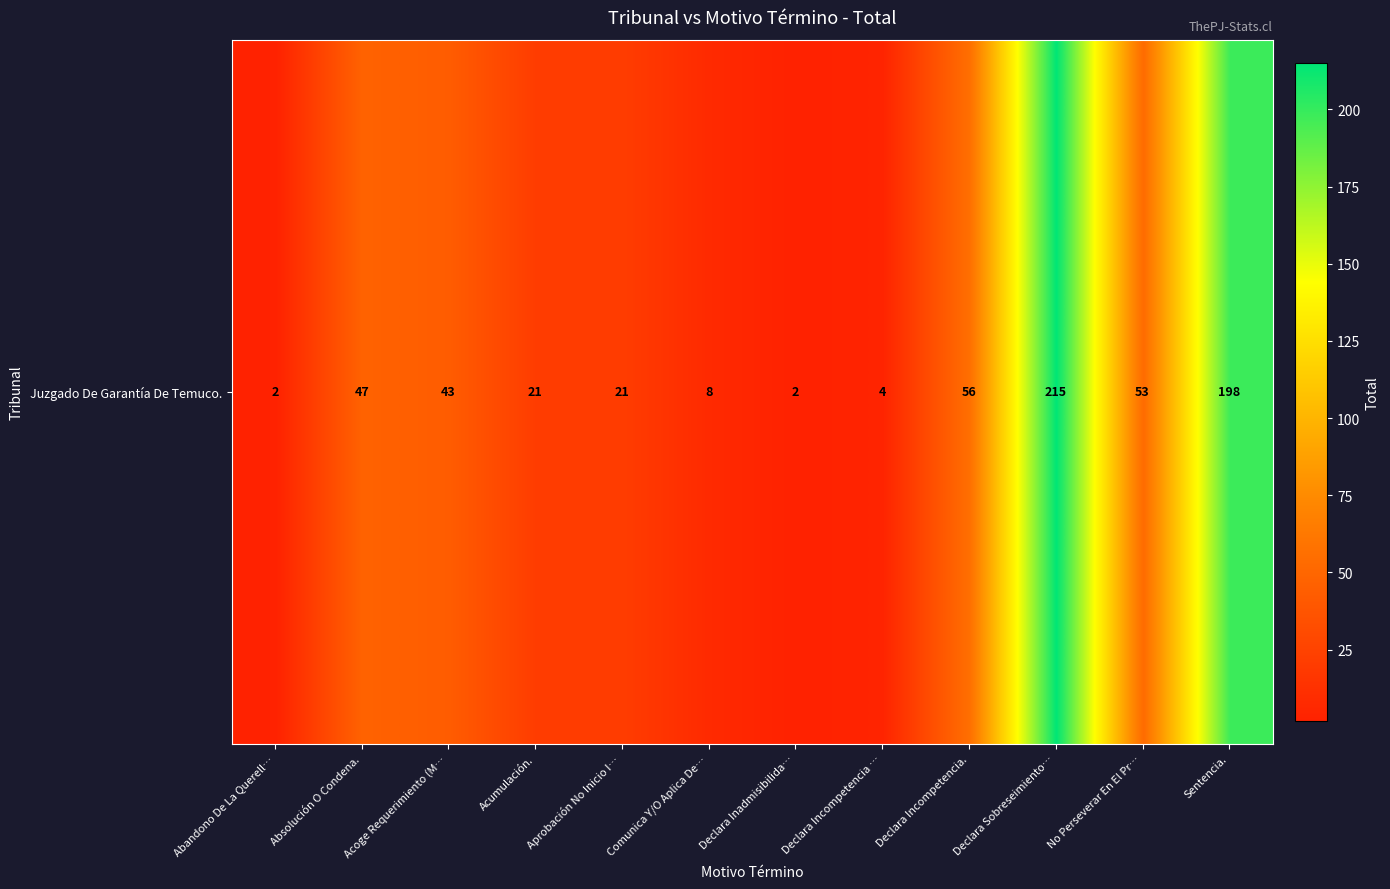

Reading left to right, transcribe all the data shown in this chart.

Abandono De La Querell…=2	Absolución O Condena.=47	Acoge Requerimiento (M…=43	Acumulación.=21	Aprobación No Inicio I…=21	Comunica Y/O Aplica De…=8	Declara Inadmisibilida…=2	Declara Incompetencia …=4	Declara Incompetencia.=56	Declara Sobreseimiento…=215	No Perseverar En El Pr…=53	Sentencia.=198